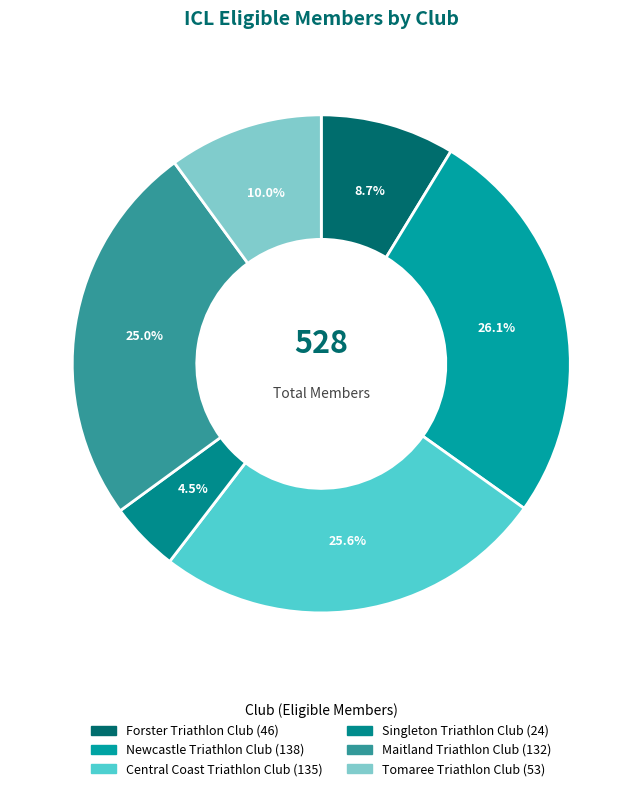

How much of the chart is everything except Newcastle Triathlon Club?

73.9%